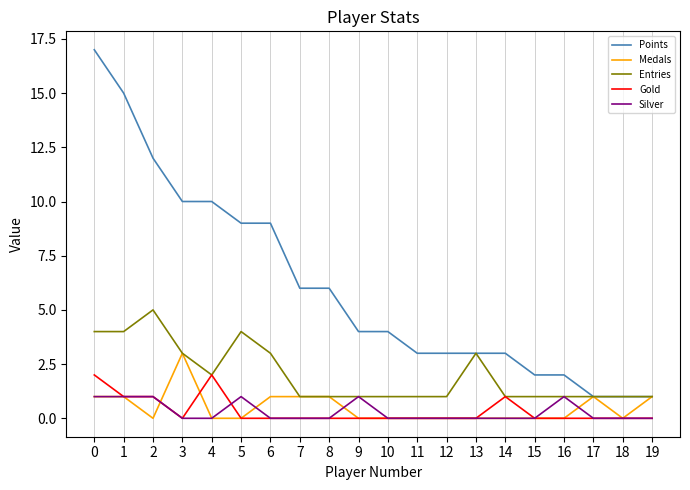

Is the value of Points at 9 greater than the value of Silver at 7?

Yes